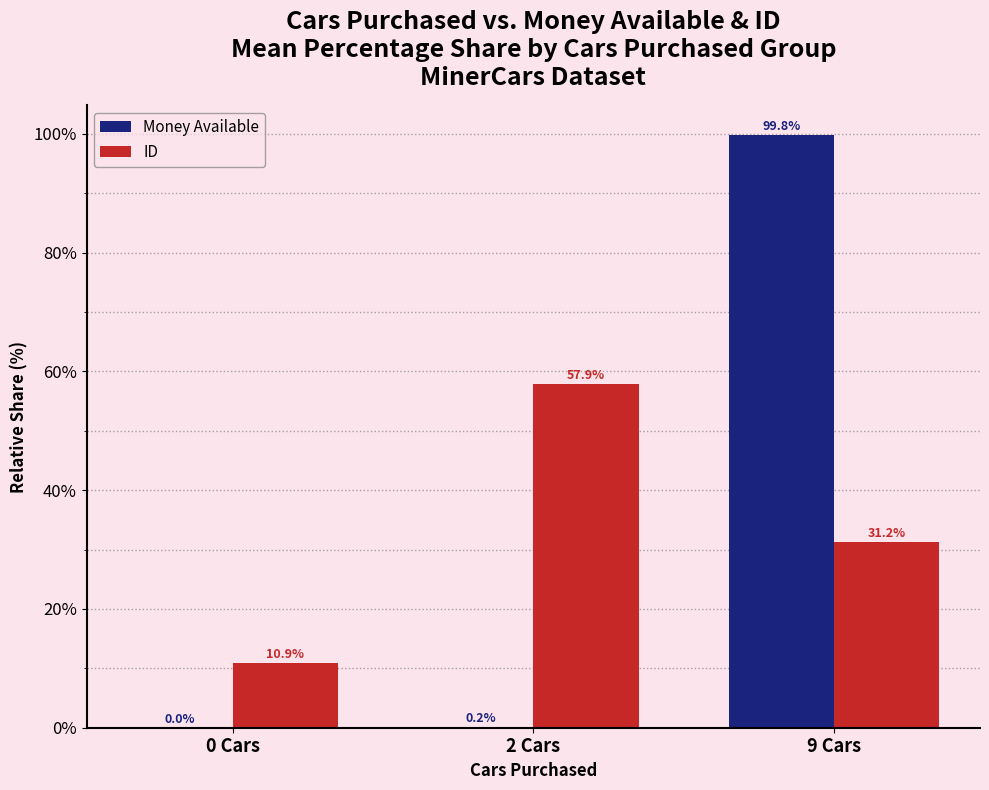

The ID series shows 93.4 at 2 Cars. True or false?

False